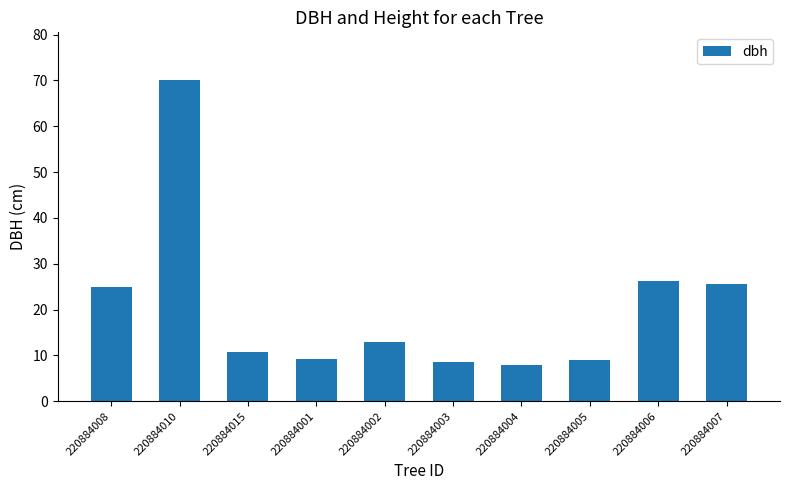

True or false: the data shows 14.2 at 220884007.

False